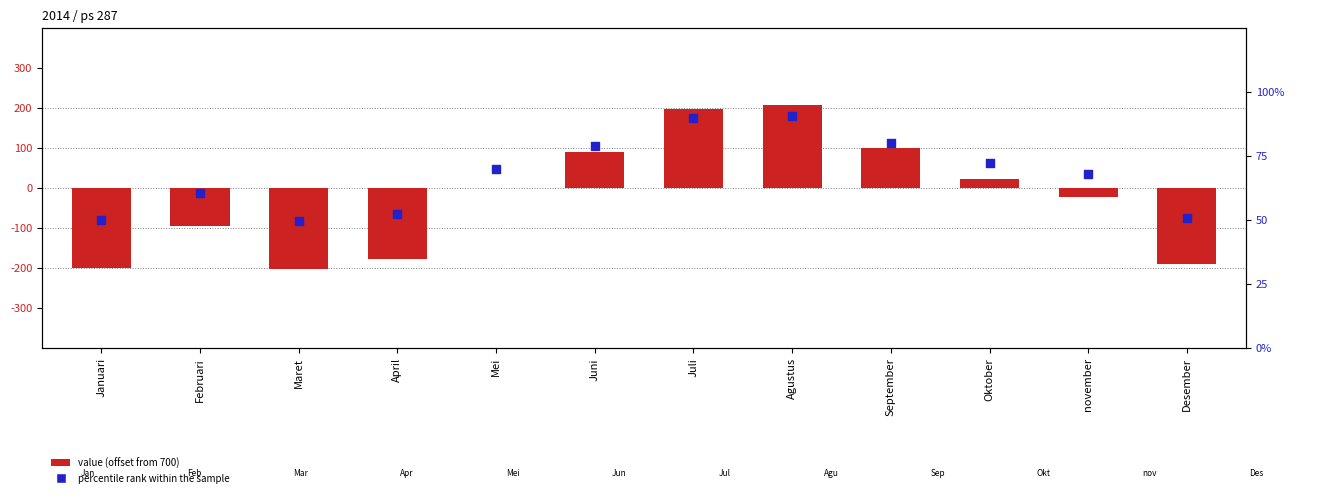

Which series reaches the maximum Y coordinate?

value offset